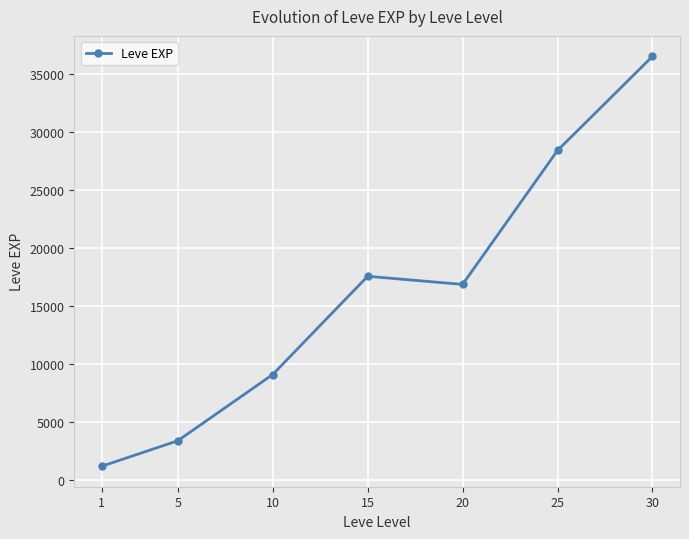

What is the difference between the maximum and second lowest values?

33087.5